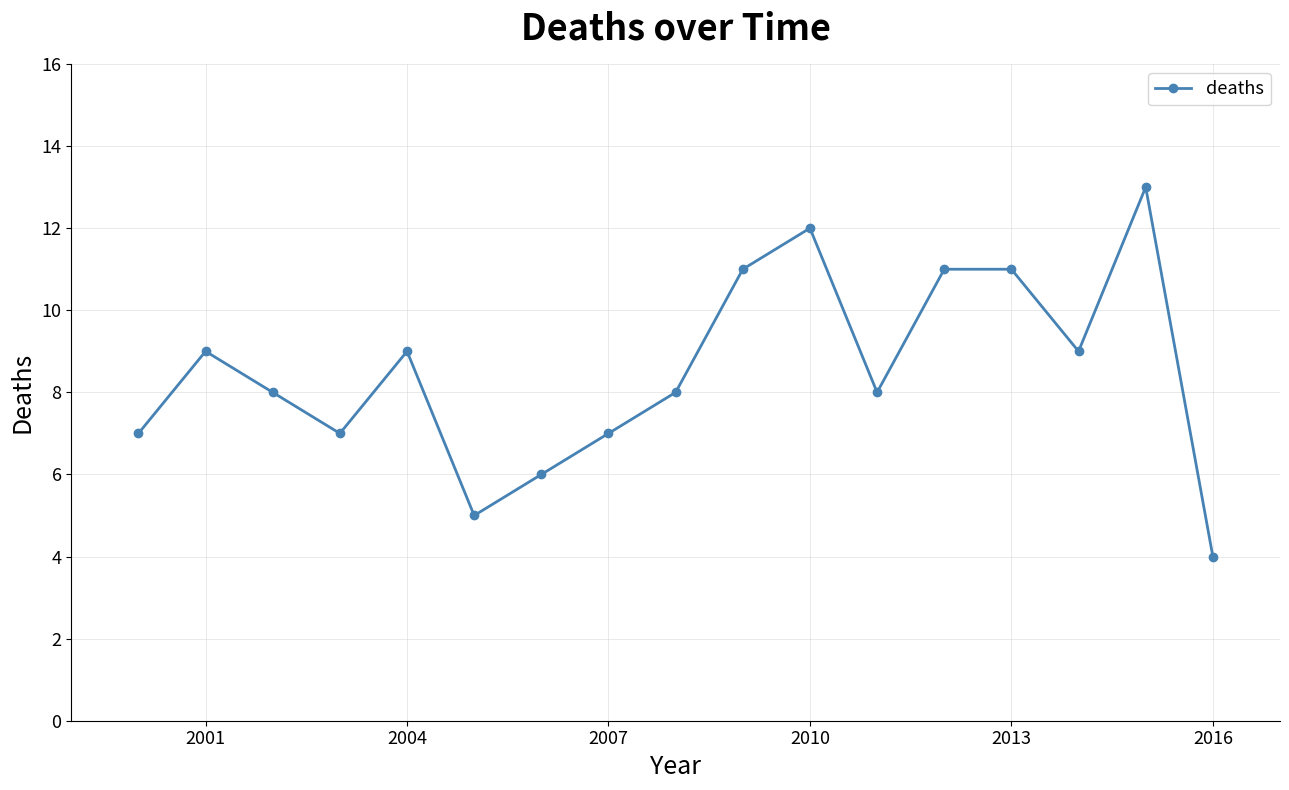

Reading left to right, what are all the values shown in this chart?

7	9	8	7	9	5	6	7	8	11	12	8	11	11	9	13	4